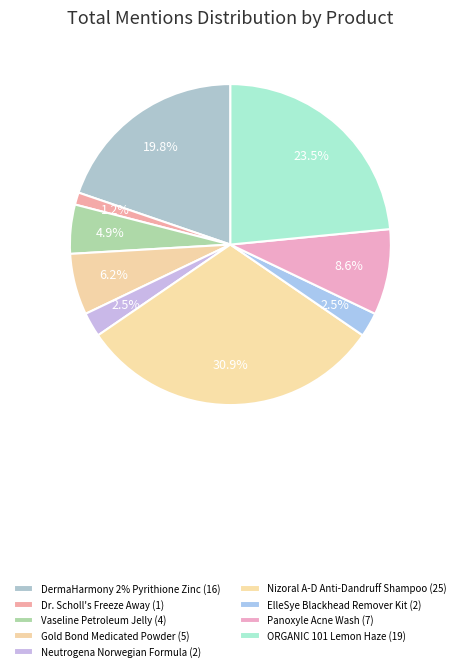

What is the change in value from Gold Bond Medicated Powder to Nizoral A-D Anti-Dandruff Shampoo?

+20